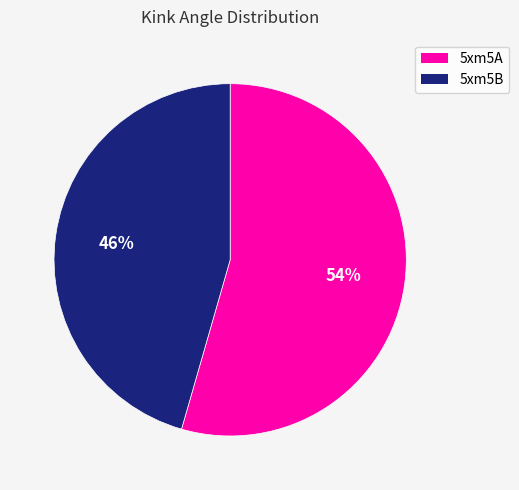

Count the number of slices in the pie.

2